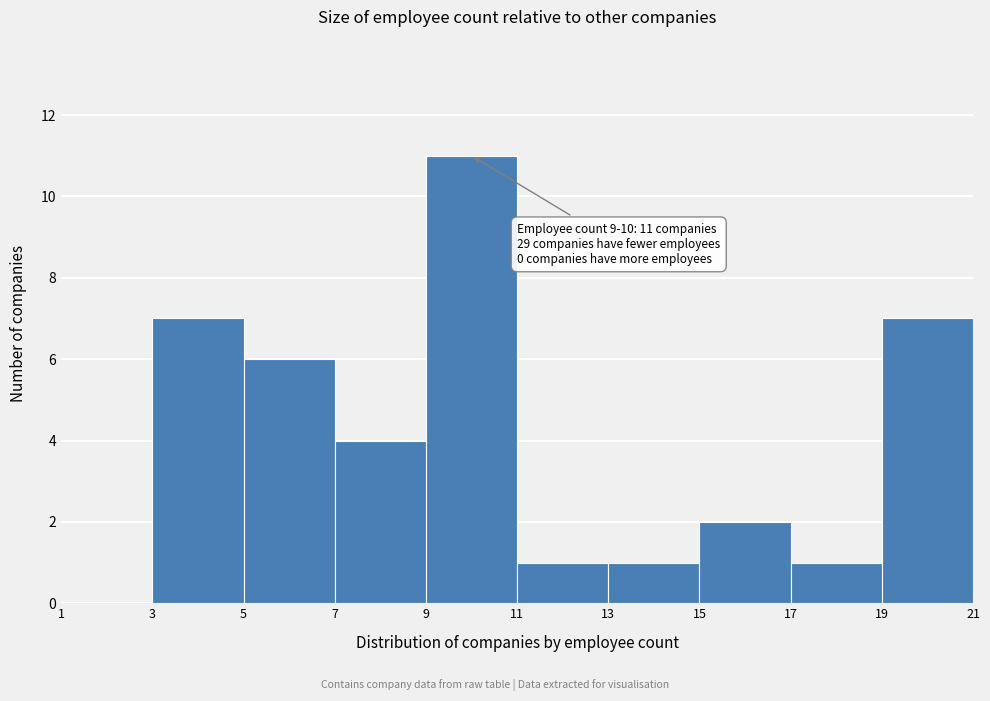

Which range on the x-axis has the tallest bar?

9 to 11